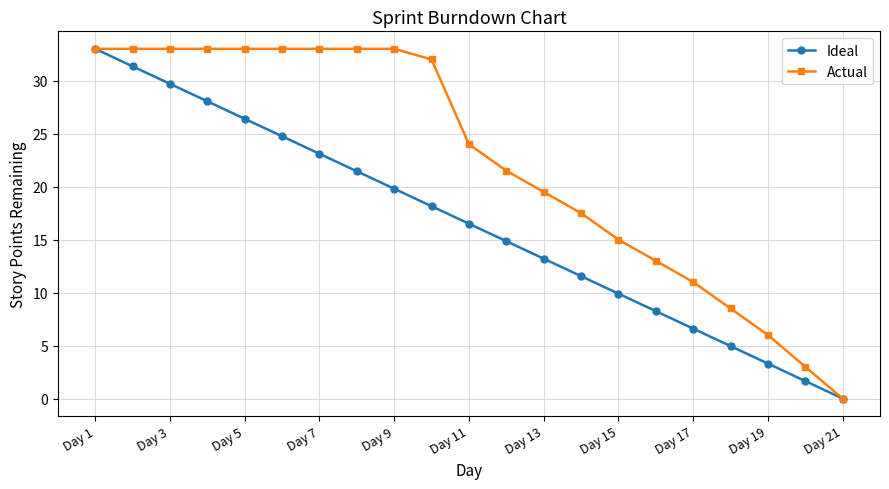

How many values in Ideal are above zero?

20